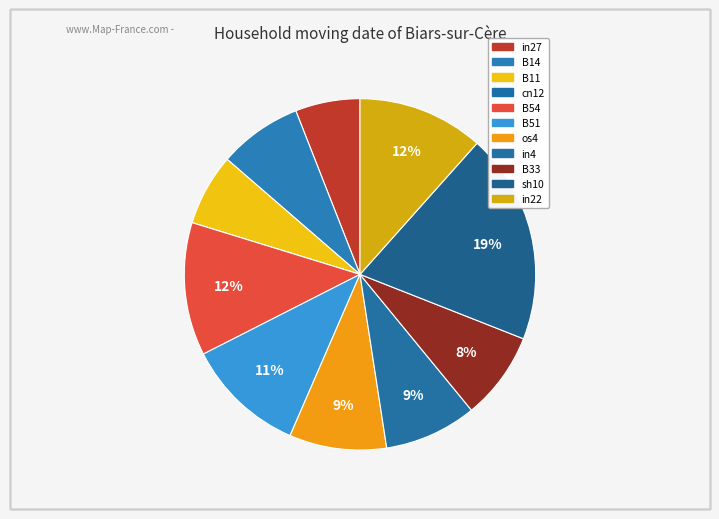

What percentage do B33 and in22 together represent?

19.7%